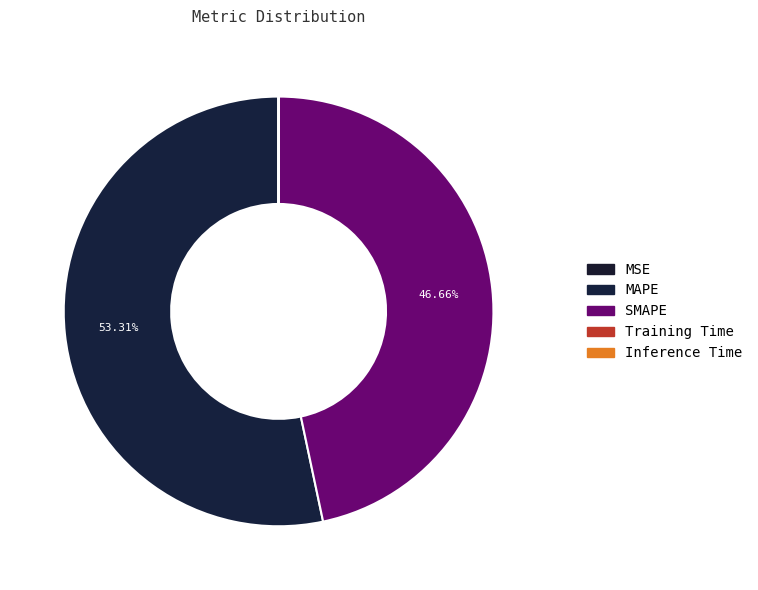

Is there a majority slice in this chart?

Yes